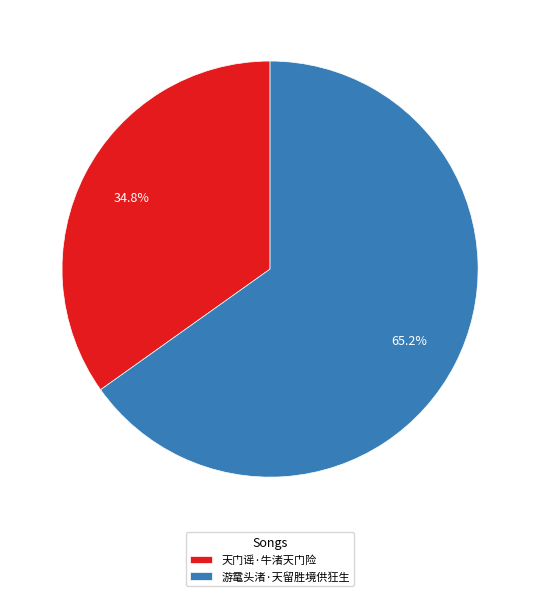

Is 天门谣·牛渚天门险 the majority of the pie?

No